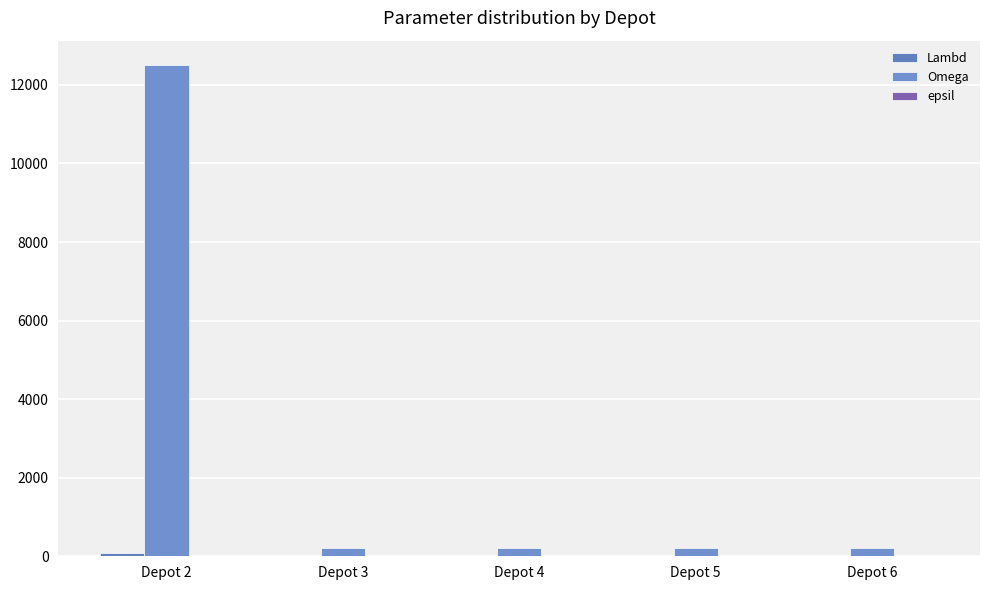

At which label does Omega reach its peak?

Depot 2